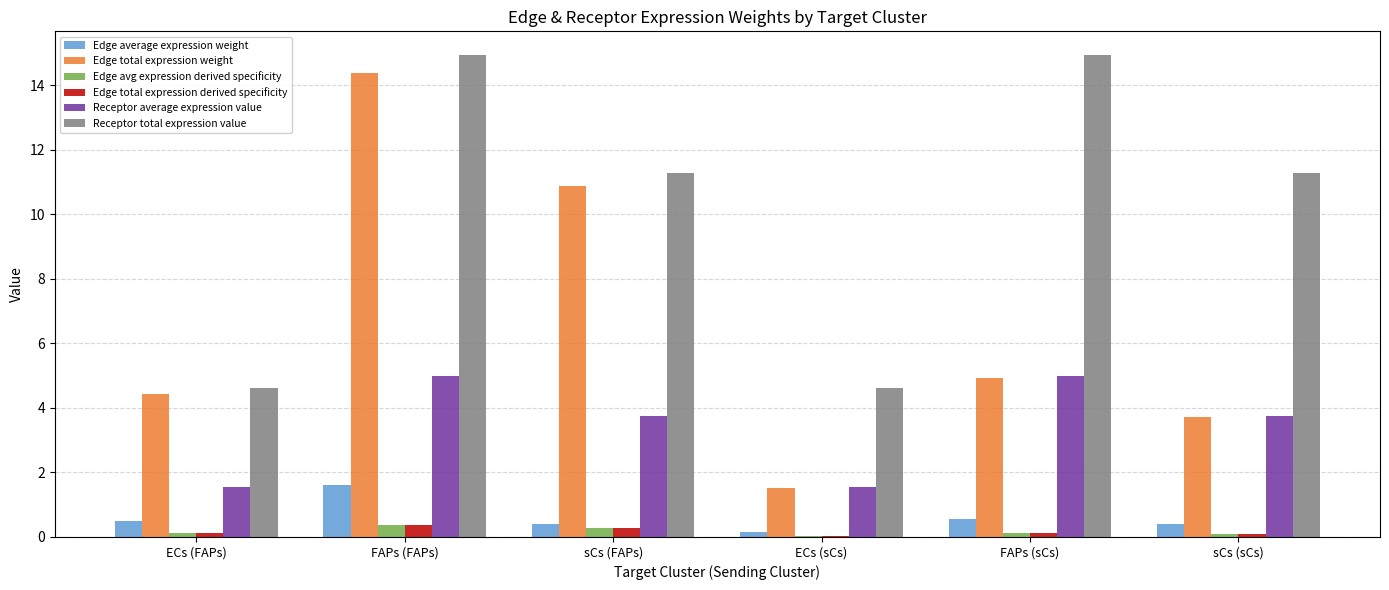

The value of Receptor total expression value at FAPs (sCs) is 20.8. True or false?

False